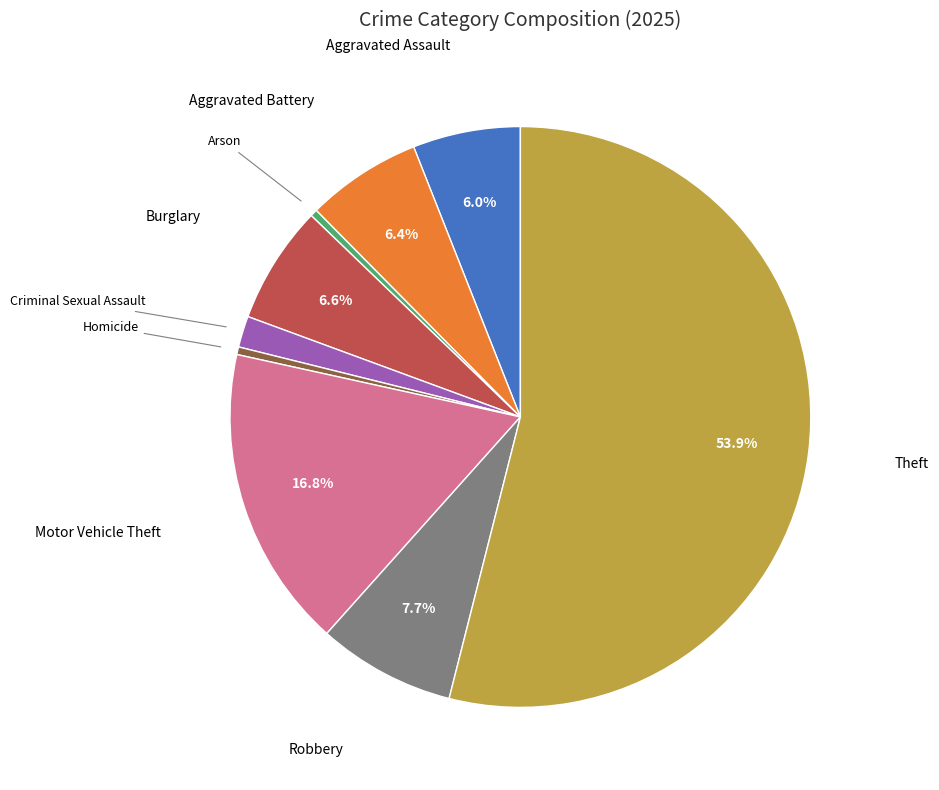

To the nearest percent, what percentage of the pie is Aggravated Assault?

6%